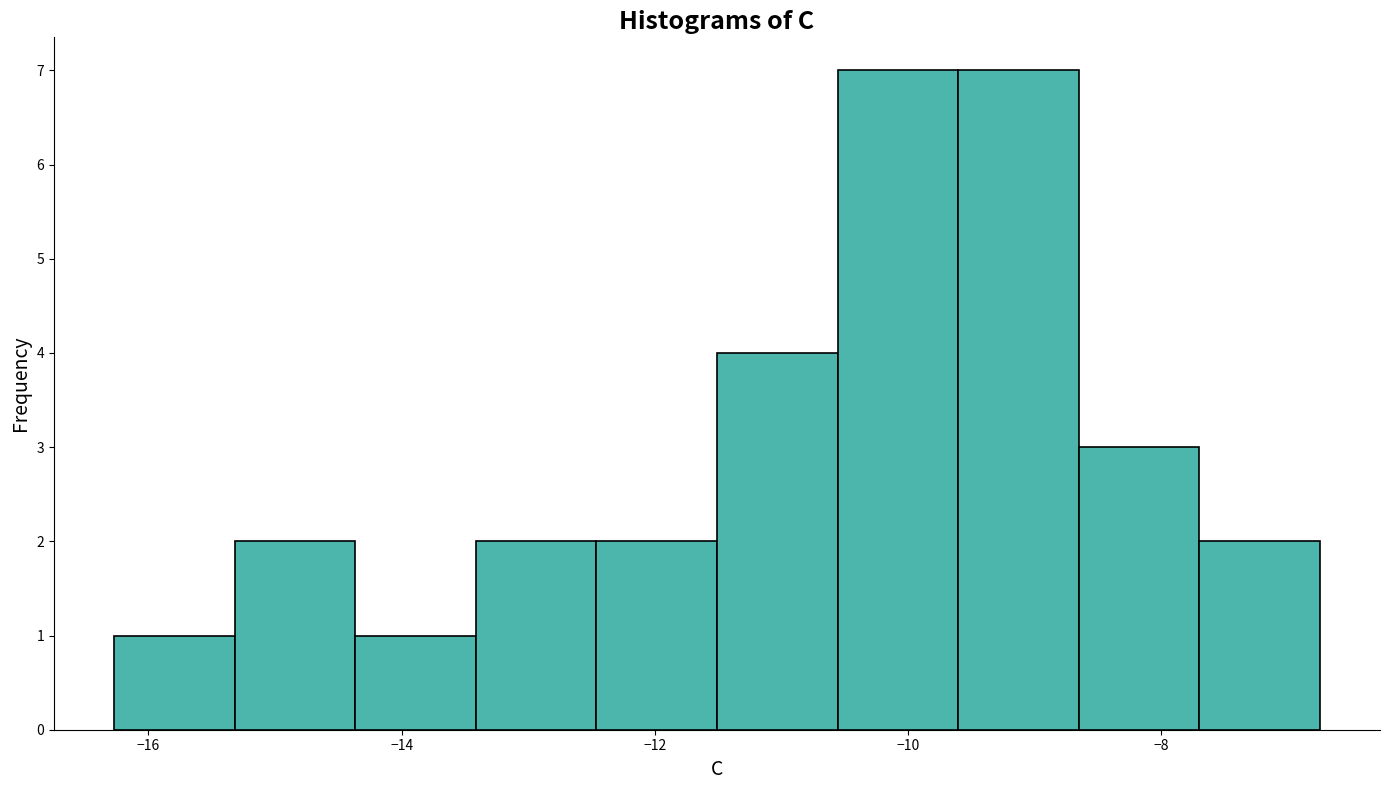

How tall is the bar that spans -10.6 to -9.6 on the x-axis? Neither the bar edges nor the heights are printed on the chart, so give them approximately, as read against the axes.

7